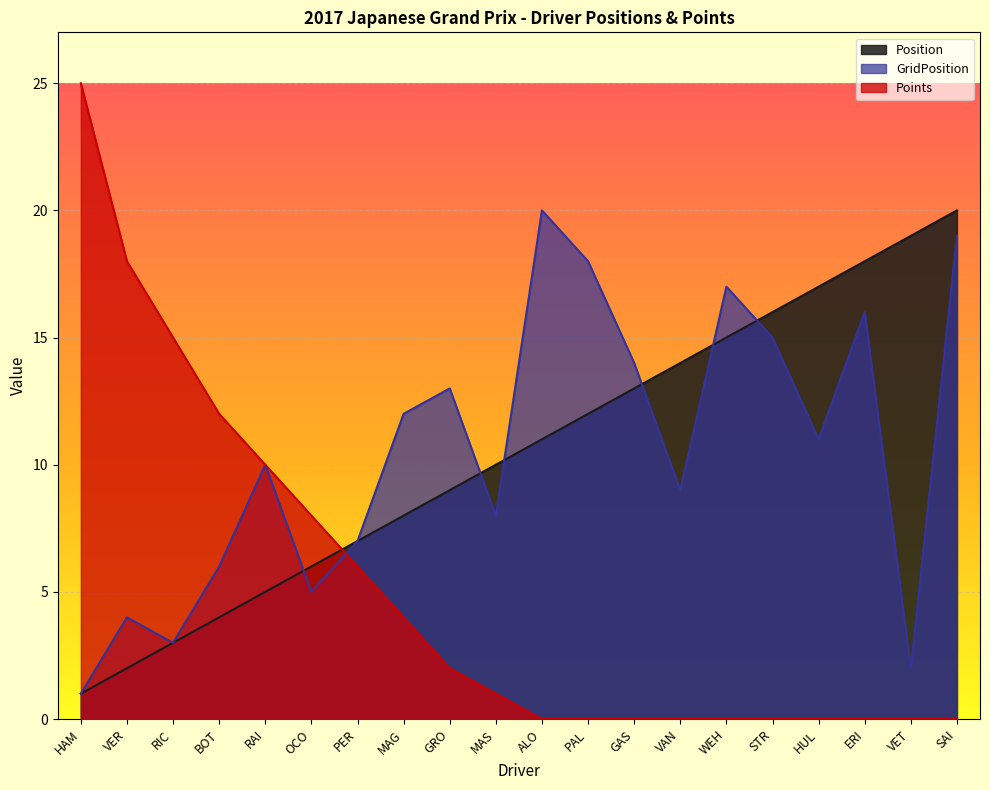

List the labels in order of Points value, smallest first.

ALO, PAL, GAS, VAN, WEH, STR, HUL, ERI, VET, SAI, MAS, GRO, MAG, PER, OCO, RAI, BOT, RIC, VER, HAM